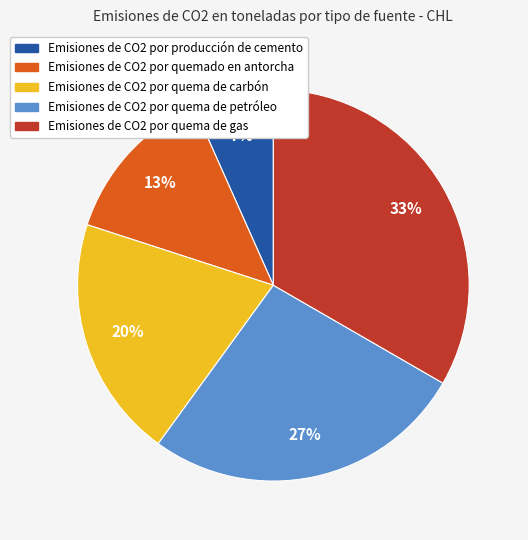

How many slices are in this pie chart?

5